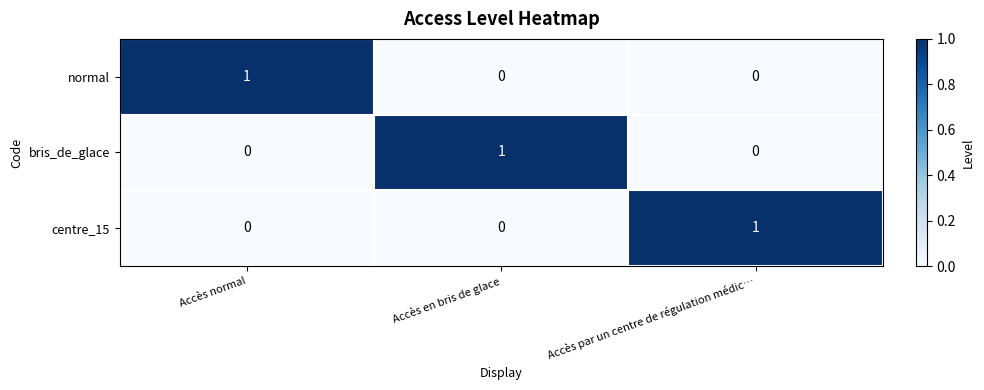

Is it true that normal equals 1 at Accès normal?

True